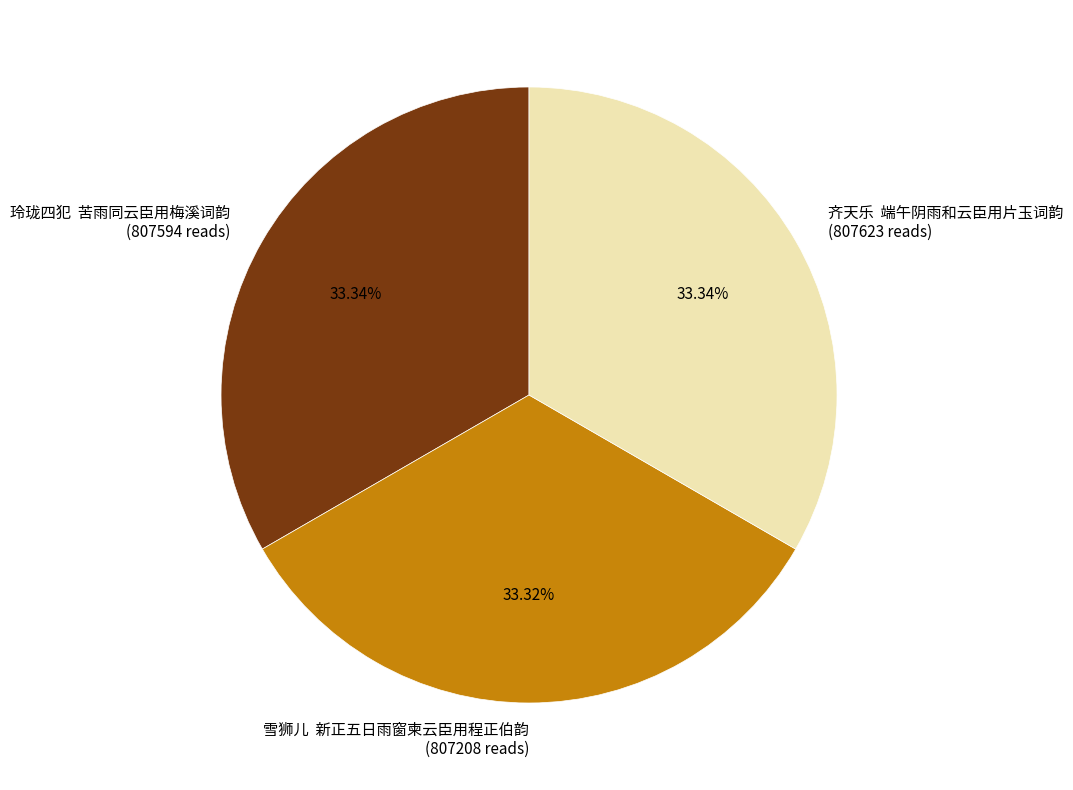

Do 玲珑四犯 苦雨同云臣用梅溪词韵 (807594 reads) and 雪狮儿 新正五日雨窗柬云臣用程正伯韵 (807208 reads) together represent more than half of the pie?

Yes